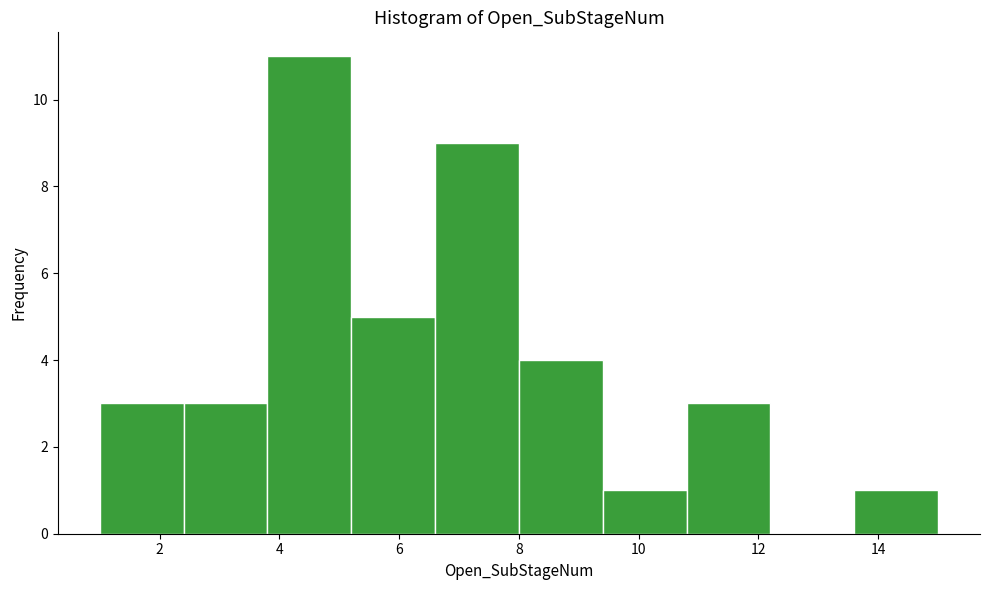

Reading left to right, transcribe this chart: for each bar, give the range it covers on the x-axis and its height. The values are not printed on the chart, so give them approximately, as read against the axis.

1.0 to 2.4: 3
2.4 to 3.8: 3
3.8 to 5.2: 11
5.2 to 6.6: 5
6.6 to 8.0: 9
8.0 to 9.4: 4
9.4 to 10.8: 1
10.8 to 12.2: 3
12.2 to 13.6: 0
13.6 to 15.0: 1